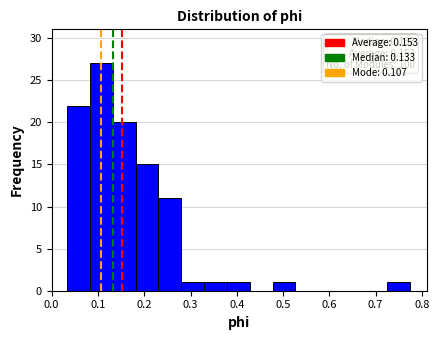

Over which range of the x-axis is the bar tallest?

0.08 to 0.13